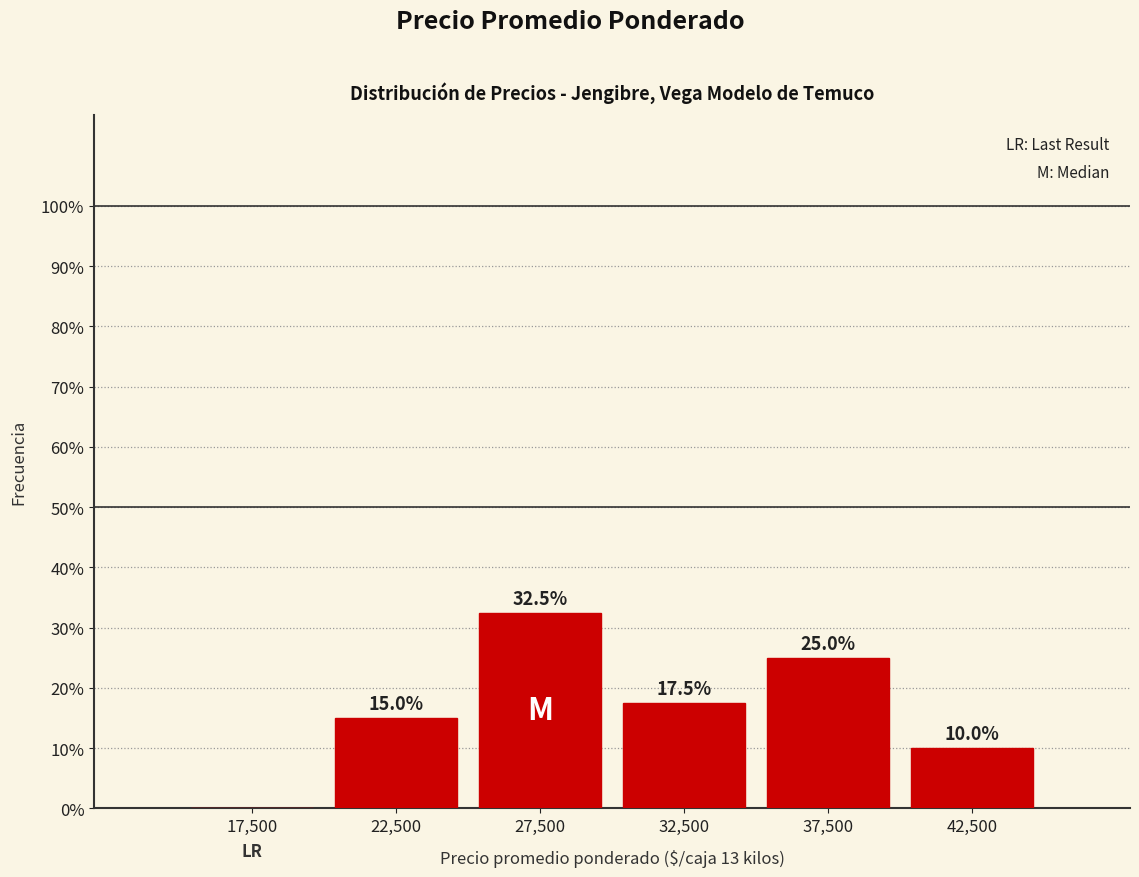

Over which range of the x-axis is the bar tallest?

25000 to 30000